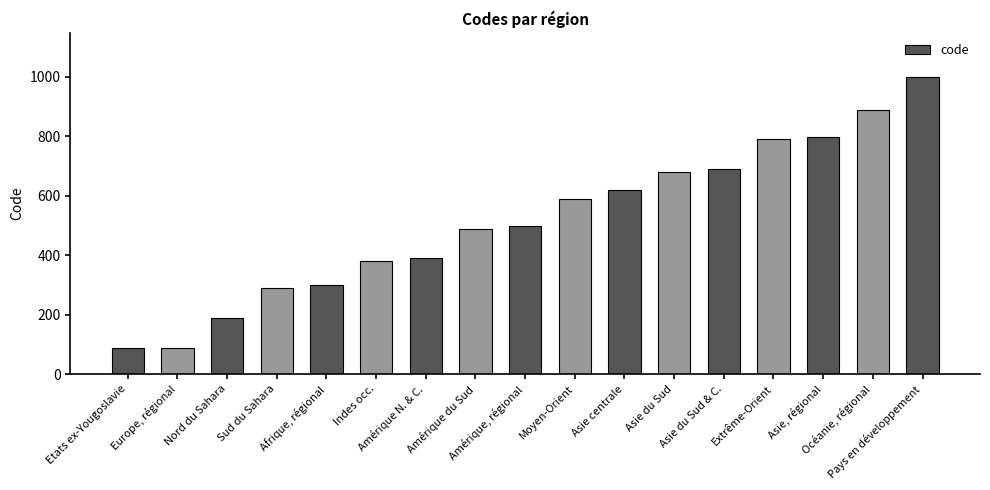

How many bars are there in total?

17